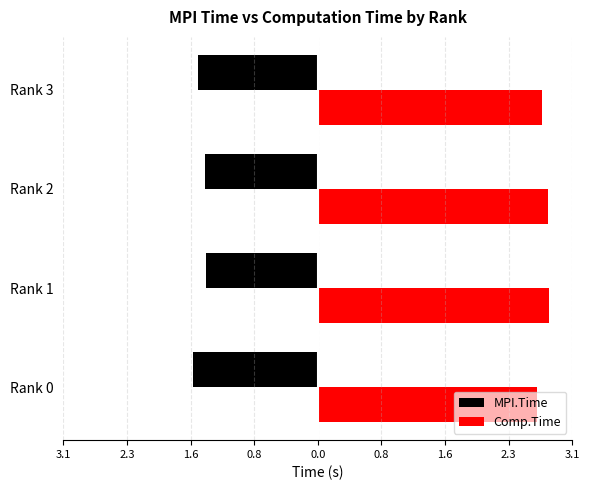

What are all the series names shown in the legend?

MPI.Time, Comp.Time